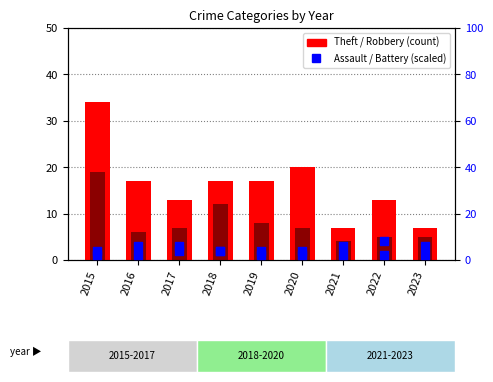

At which category is the sum across all series the highest?

2015